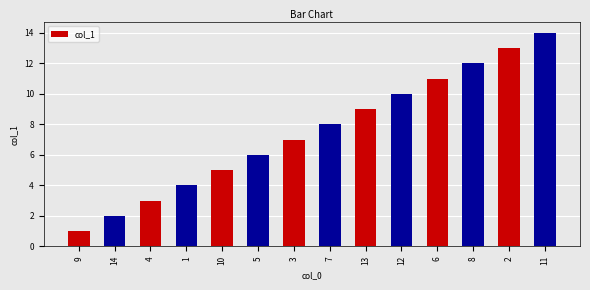

List the labels in order of value, largest first.

11, 2, 8, 6, 12, 13, 7, 3, 5, 10, 1, 4, 14, 9